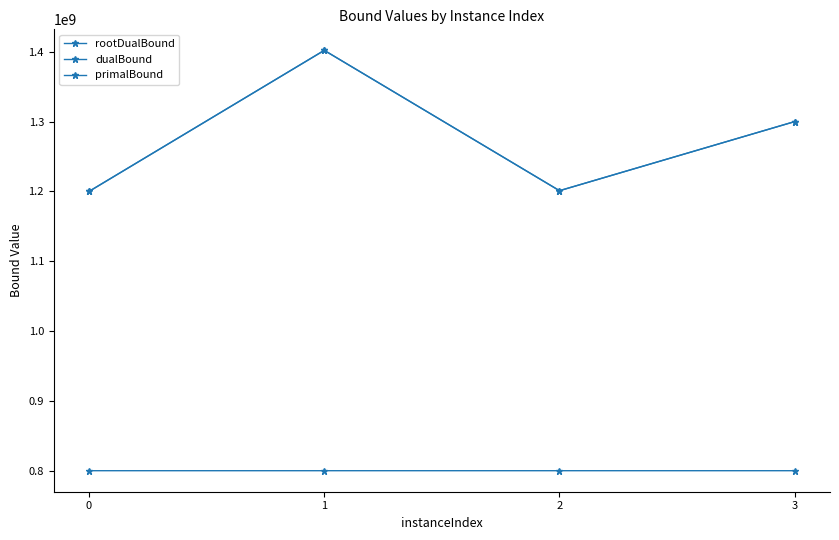

How many lines are shown in the chart?

3